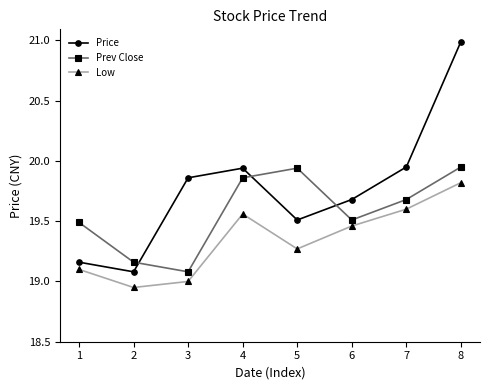

Which label corresponds to the largest value in the chart?

8